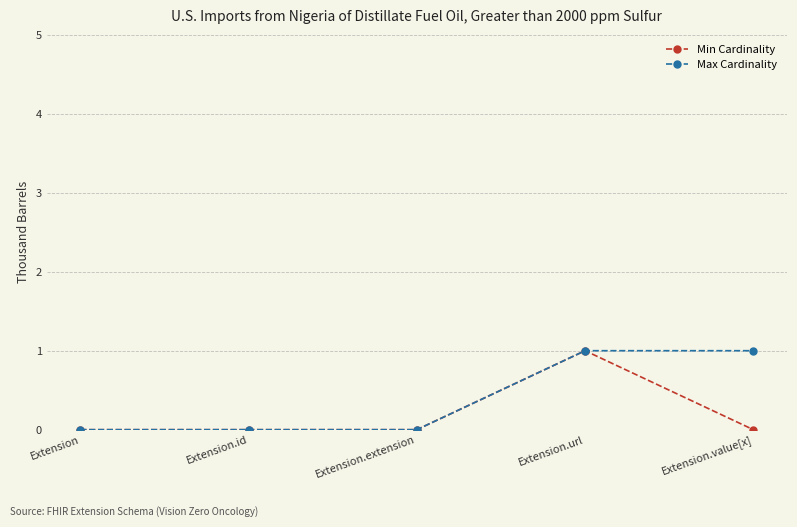

Rank the series by their average value, from lowest to highest.

Min Cardinality, Max Cardinality